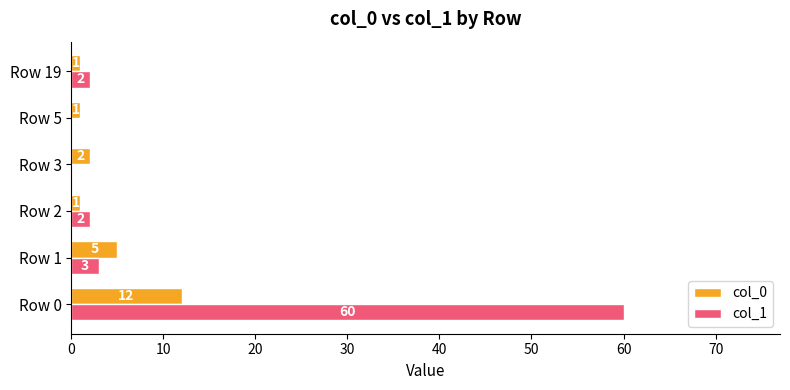

What is the greatest value displayed?

60